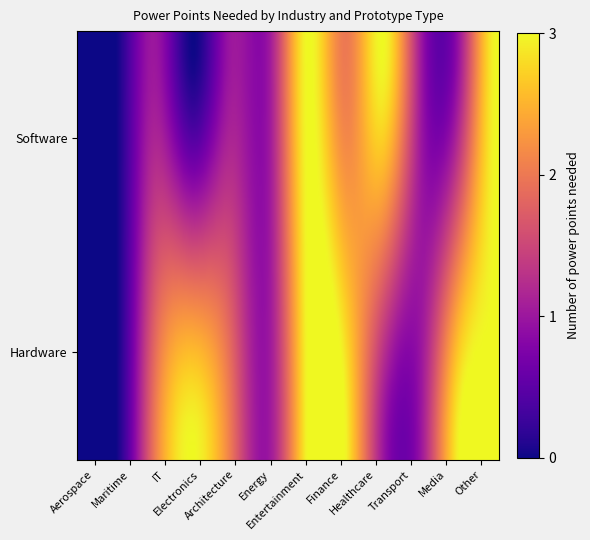

Which label corresponds to the smallest value in the chart?

Software